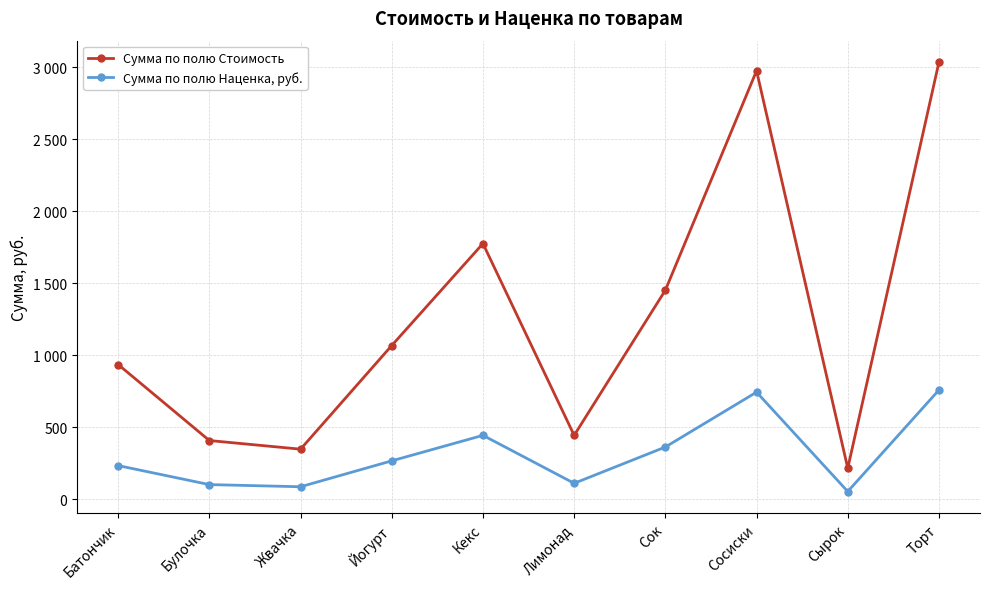

True or false: Сумма по полю Наценка, руб. and Сумма по полю Стоимость intersect in this chart.

False